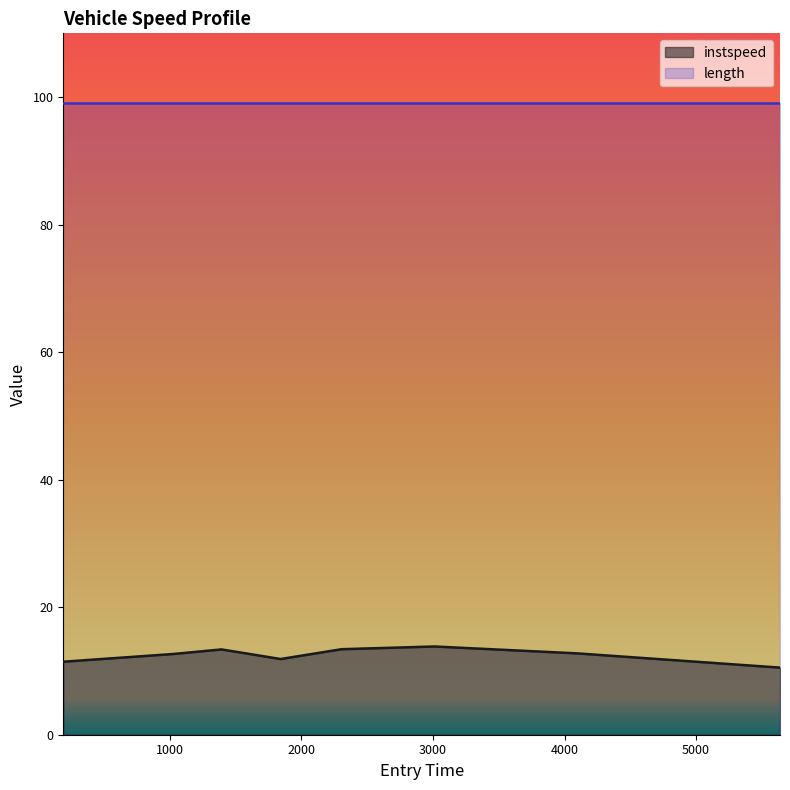

Does the chart display data point markers on the line(s)?

No